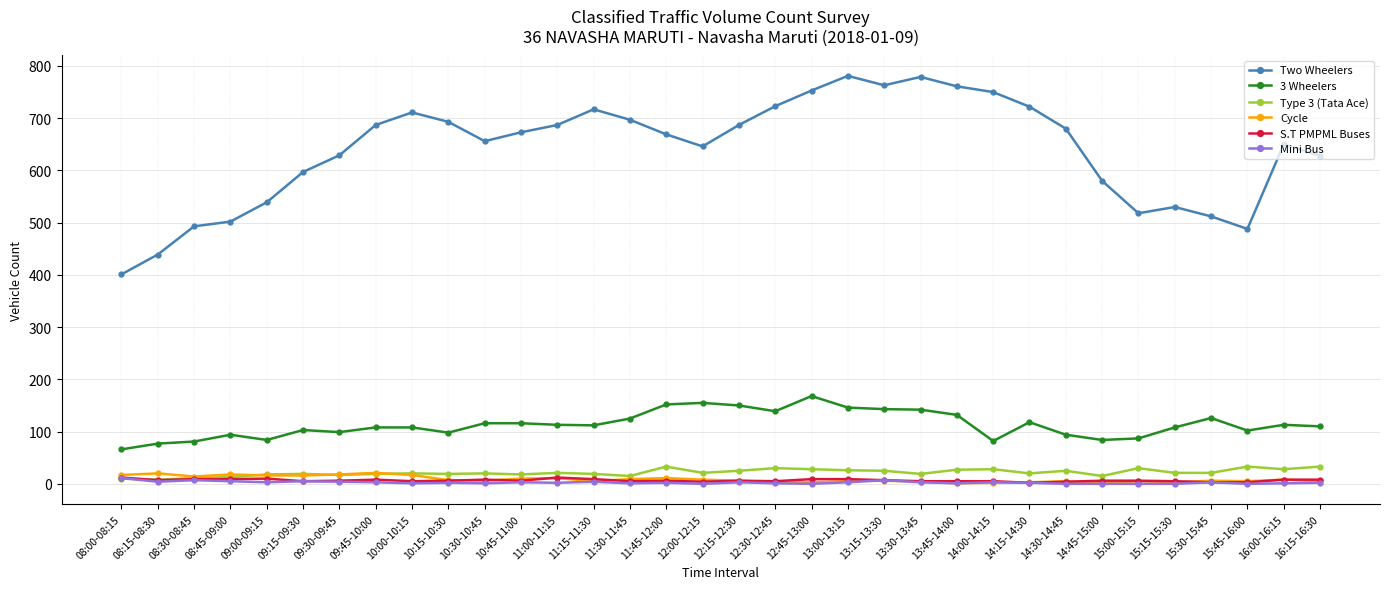

At which label does 3 Wheelers reach its minimum?

08:00-08:15